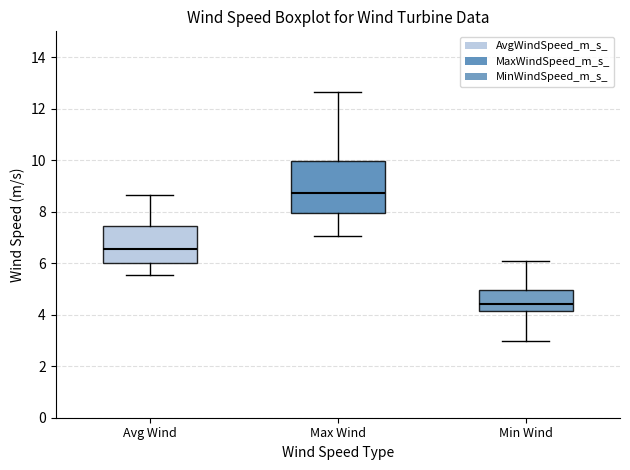

Reading left to right, transcribe this box plot: for each box, give where its median line is, the range the box spans, and where its two whiskers end, as read against the y-axis. The values are not printed on the chart, so give them approximately, as read against the axis.

Avg Wind: median 6.6, box 6.0 to 7.4, whiskers 5.6 to 8.6
Max Wind: median 8.8, box 8.0 to 10.0, whiskers 7.0 to 12.6
Min Wind: median 4.4, box 4.2 to 5.0, whiskers 3.0 to 6.0